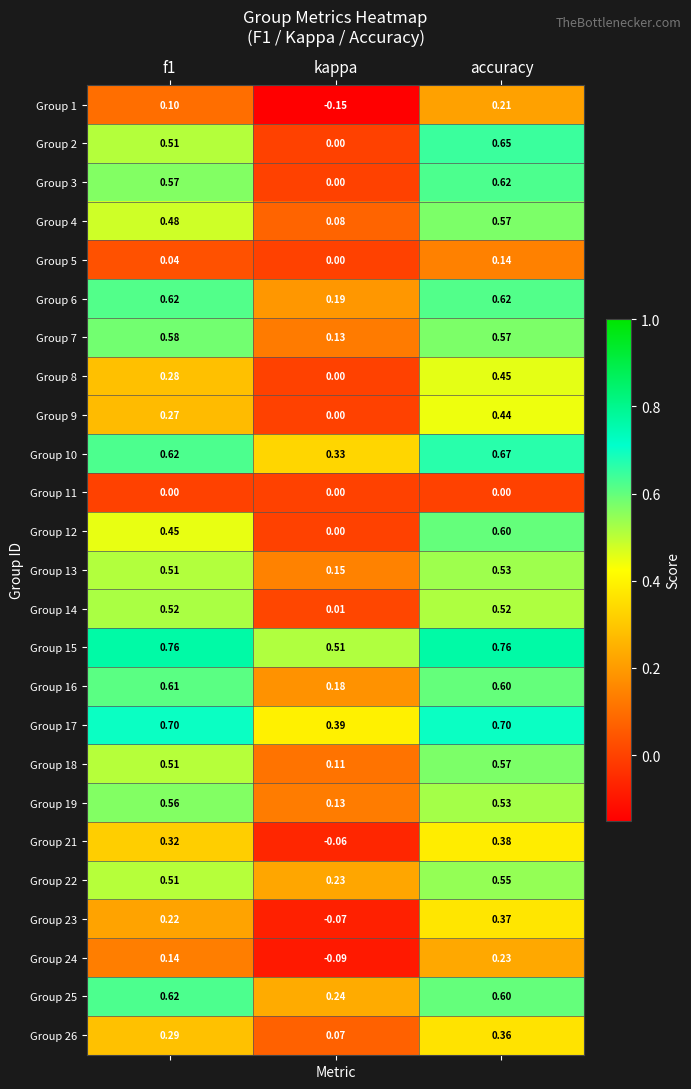

At which label does Group 12 reach its peak?

accuracy